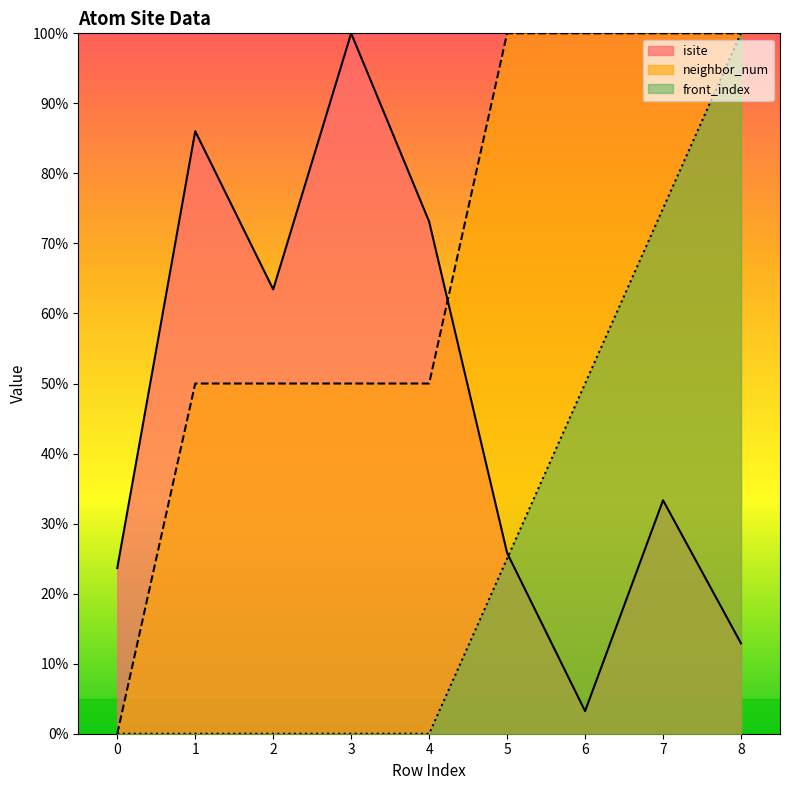

Does the chart display data point markers on the line(s)?

No